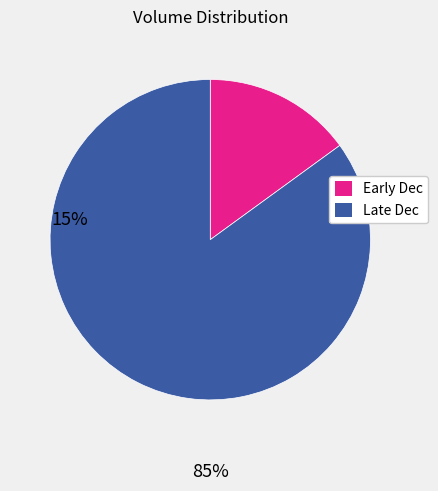

Is it true that Late Dec is 93% of the pie?

False